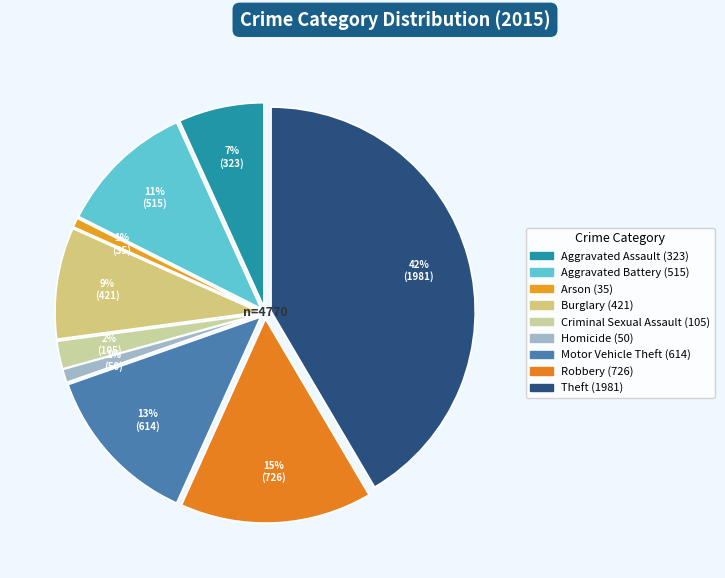

Which has a higher value, Motor Vehicle Theft or Aggravated Battery?

Motor Vehicle Theft